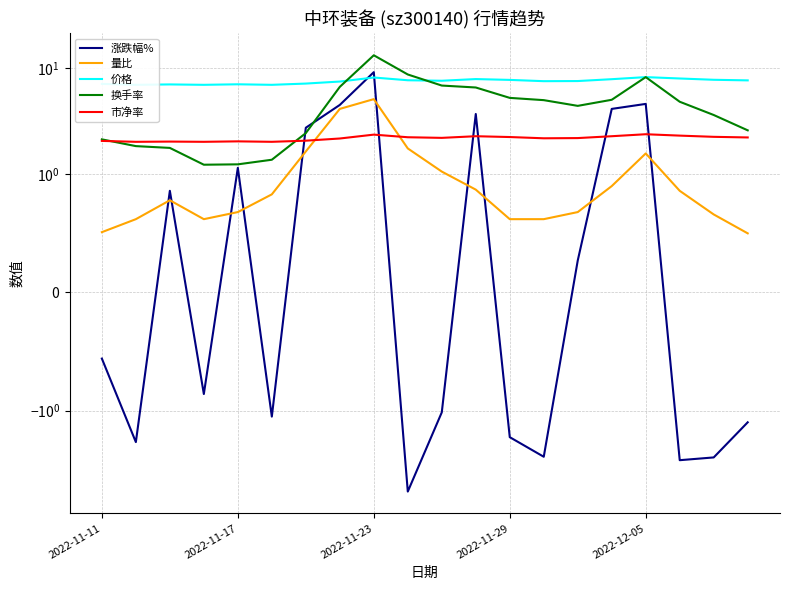

What is the difference between the maximum and minimum values in the 市净率 series?

0.4